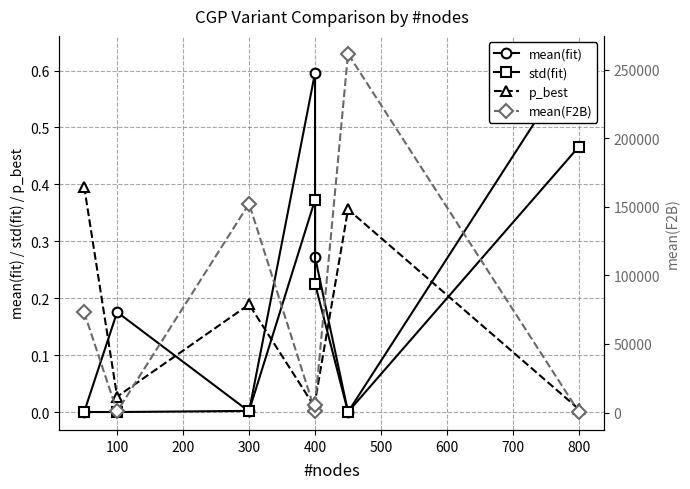

In mean(F2B), how many points are lower than both neighbors (excluding endpoints)?

2